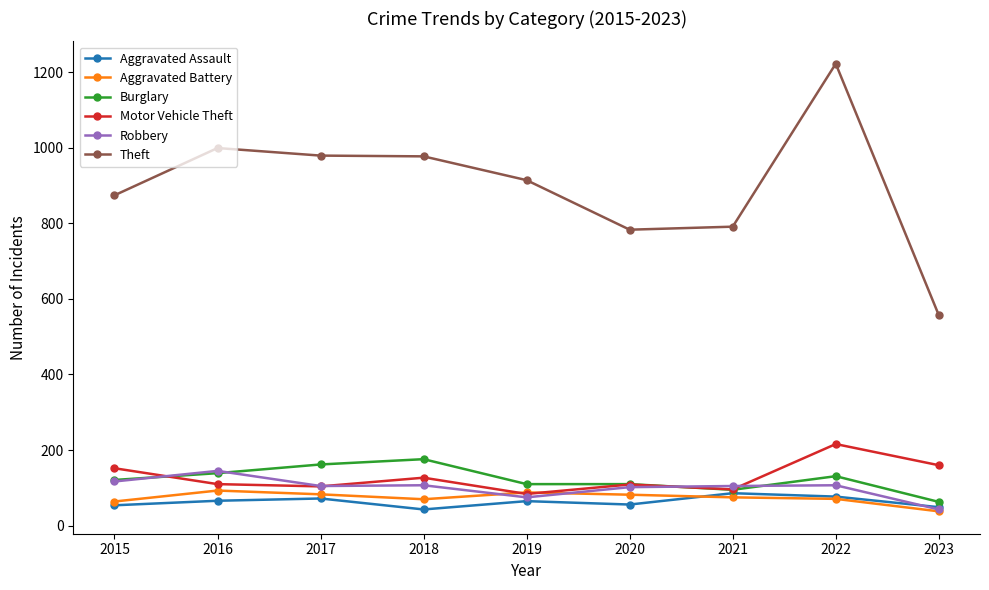

Between which two adjacent categories do Motor Vehicle Theft and Robbery first intersect?

2015 and 2016